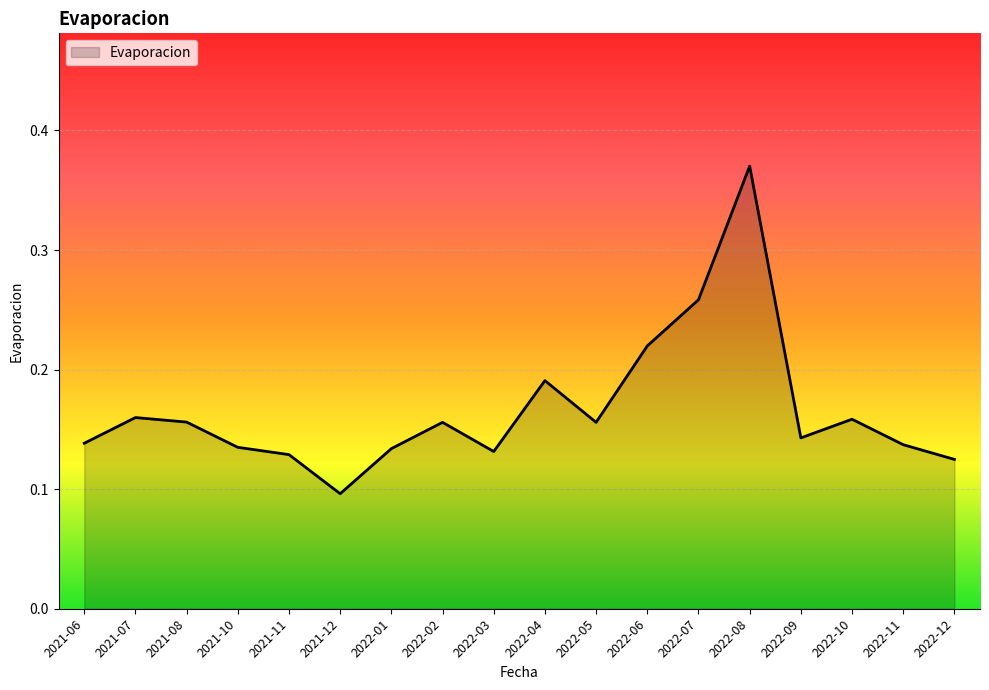

At which category does the chart reach its minimum across all series?

2021-12